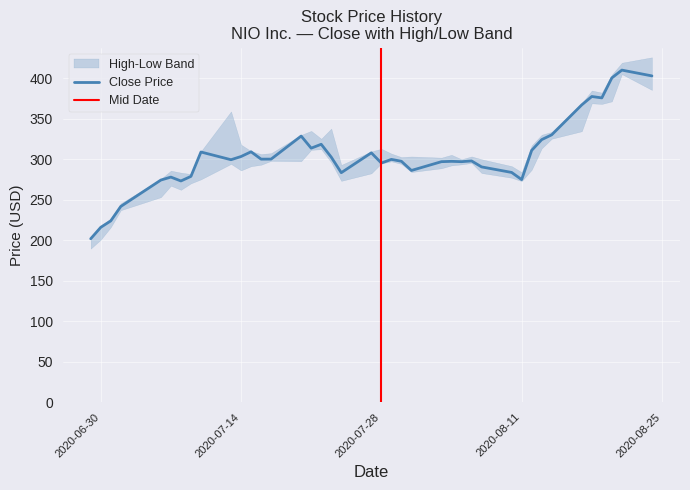

Which series has the widest spread of values?

high